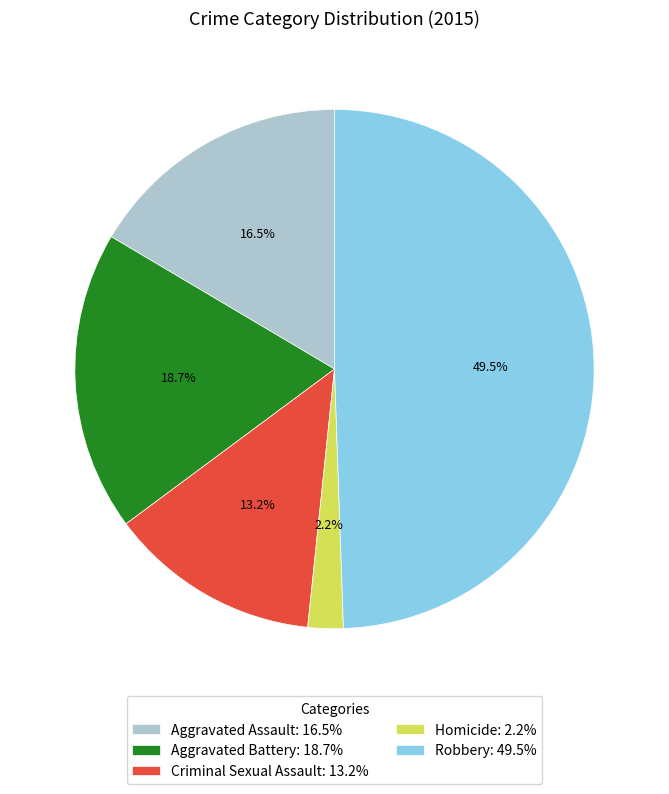

Between Criminal Sexual Assault and Robbery, which is larger?

Robbery